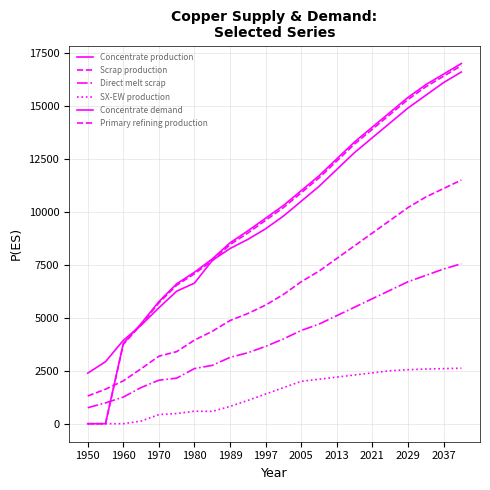

Does the chart have visible grid lines?

Yes